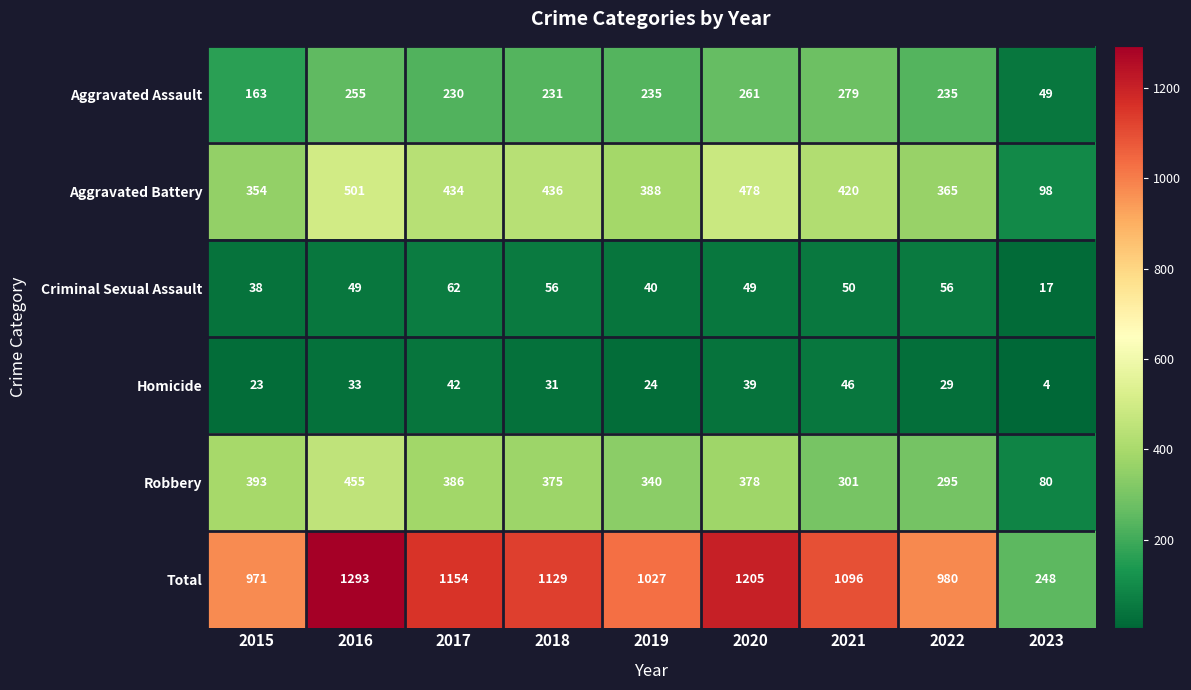

Which series has the widest spread of values?

Total